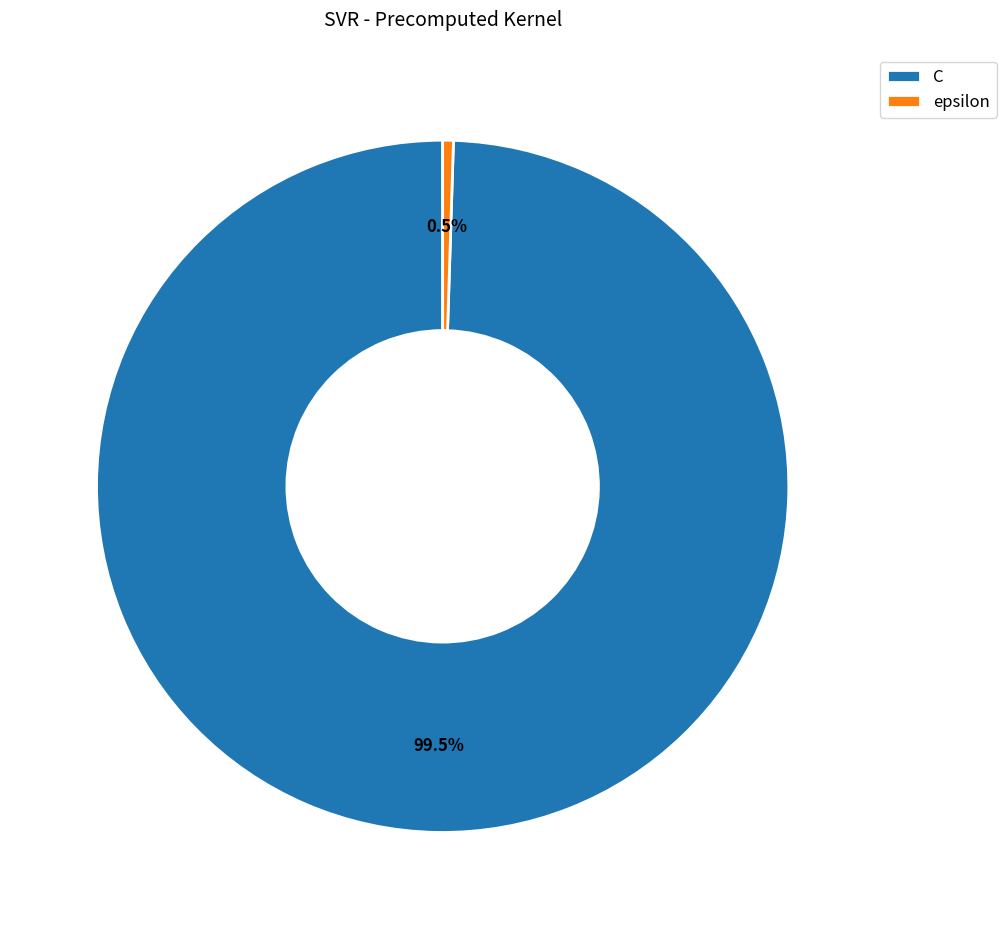

To the nearest percent, what is the combined percentage of C and epsilon?

100%